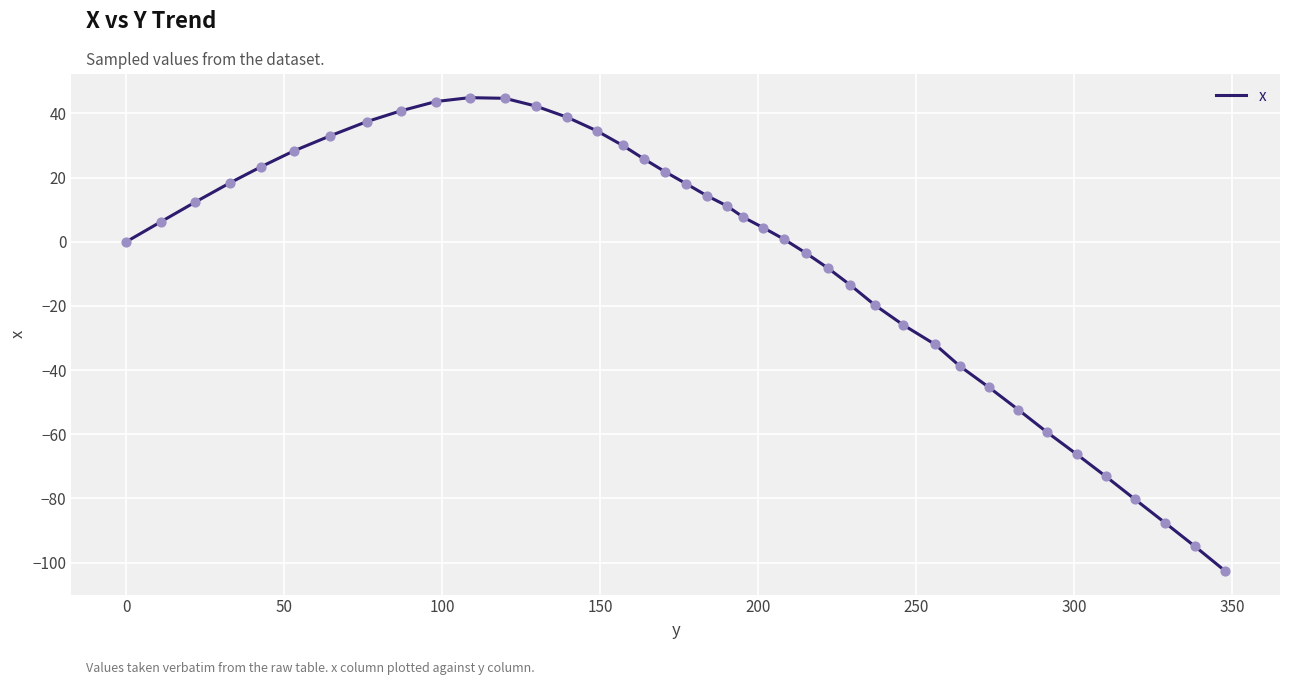

What is the greatest value displayed?

44.9